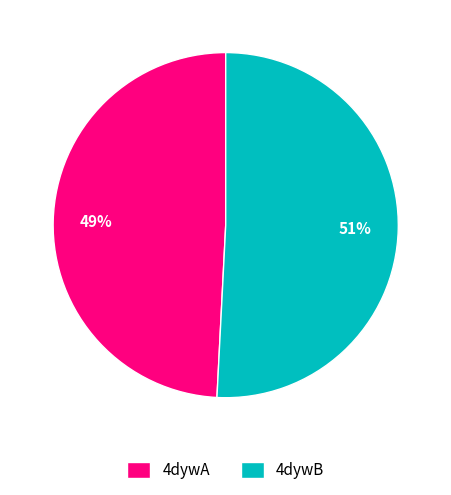

Combined, do 4dywB and 4dywA account for over 50%?

Yes